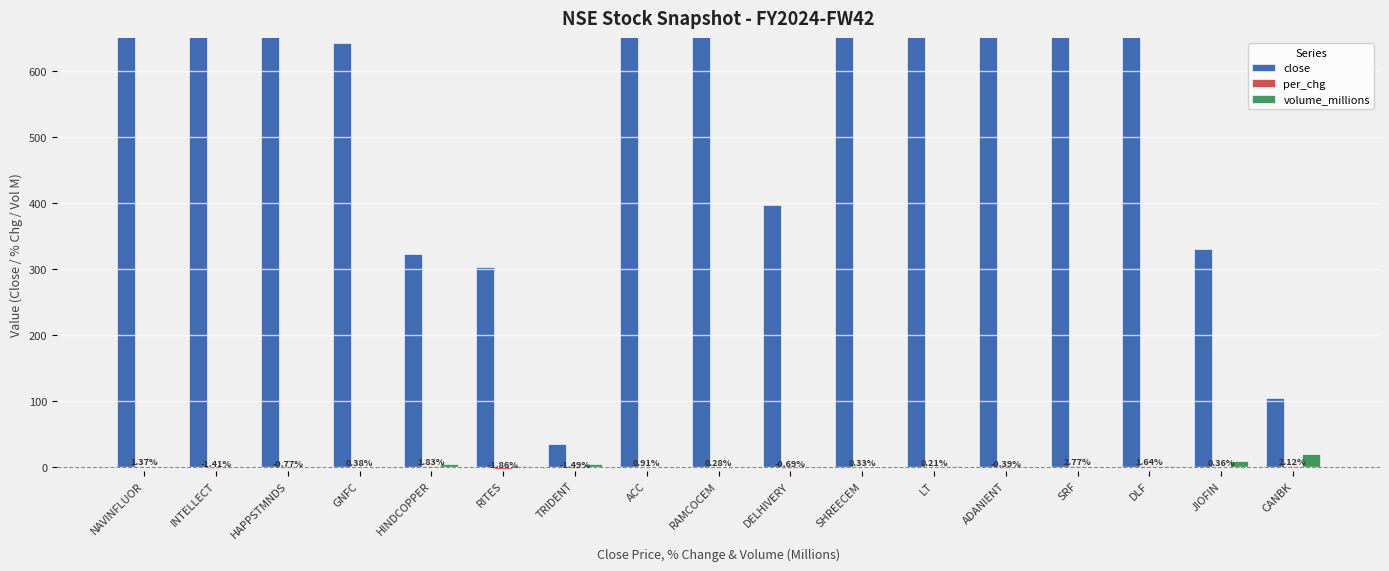

Count the number of categories in the chart.

17